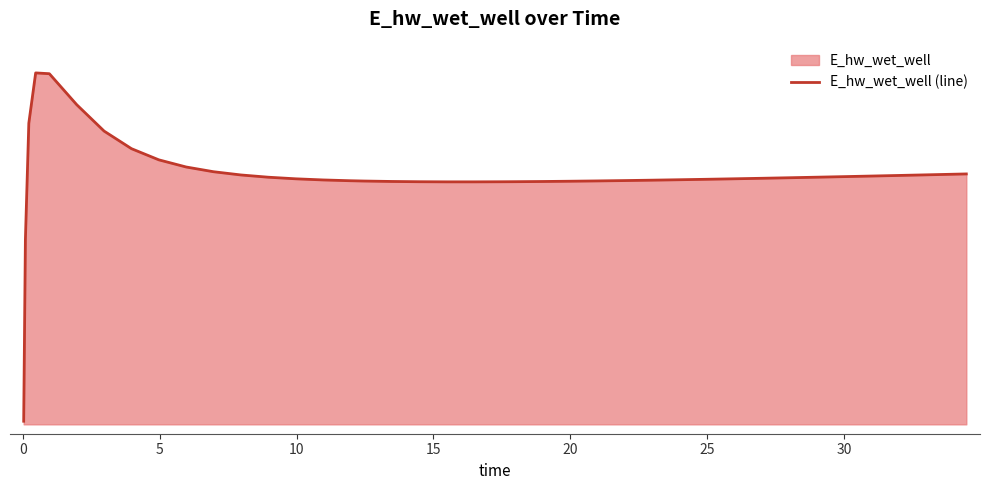

What is the smallest value displayed?

129080.2